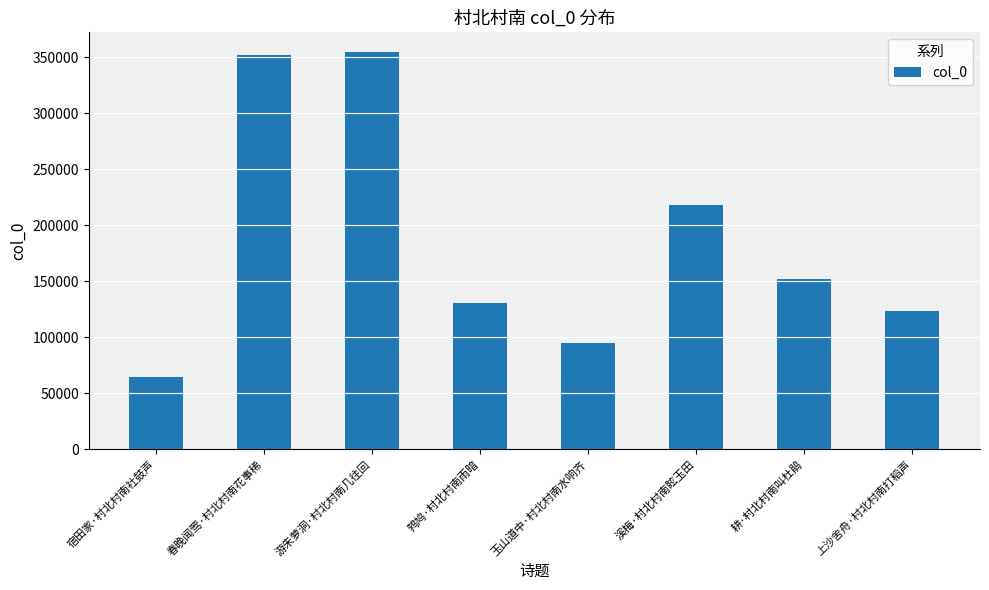

Are the bars horizontal?

No